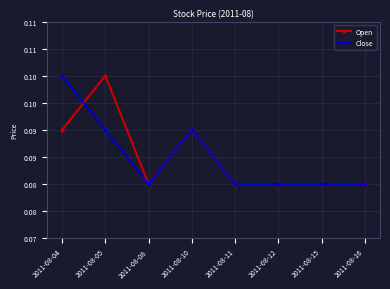

Is this an area chart (filled region under the line)?

No